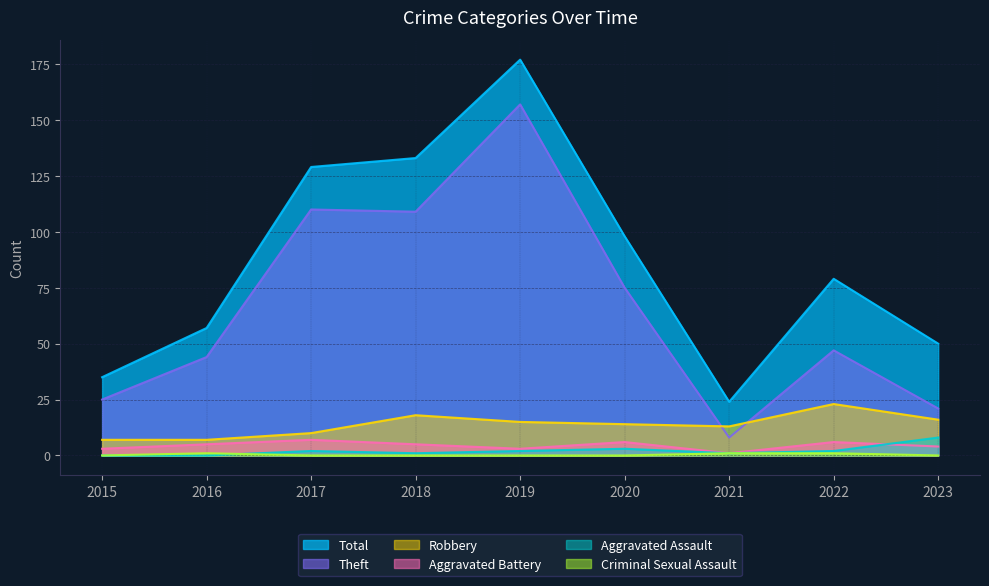

True or false: Theft has more than 1 points higher than both neighbors.

True